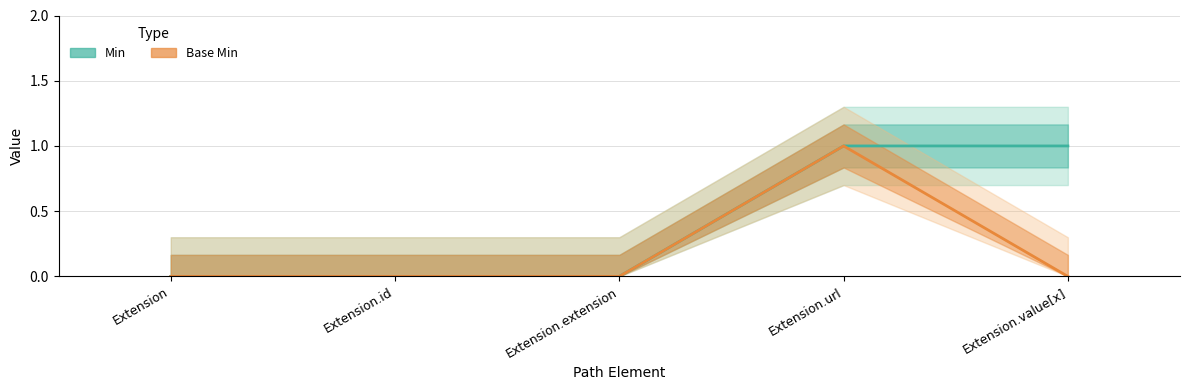

What is the difference between the Min values at Extension.value[x] and Extension.extension?

1